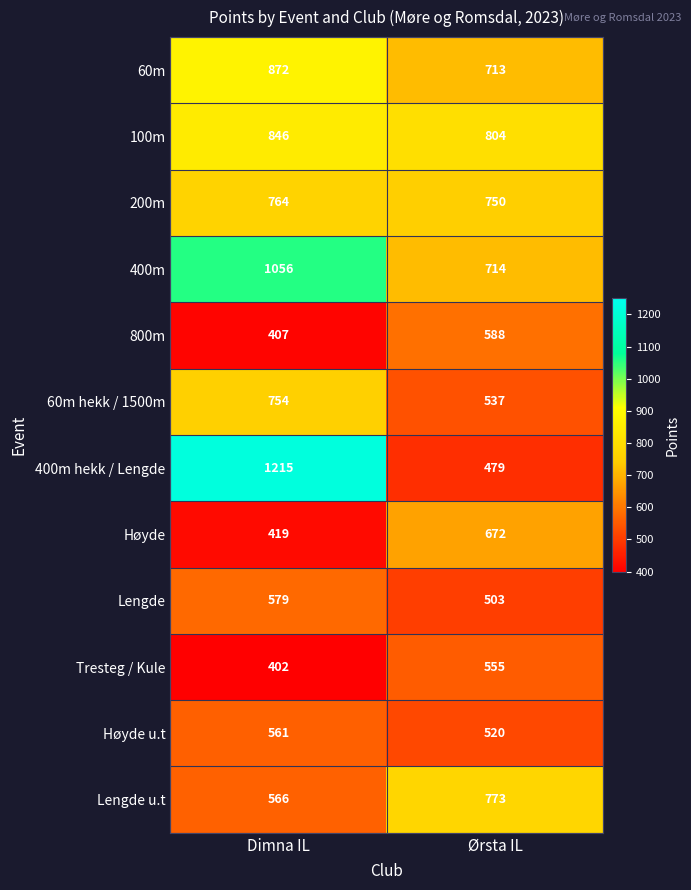

Which category has the lowest value in the Lengde series?

Ørsta IL